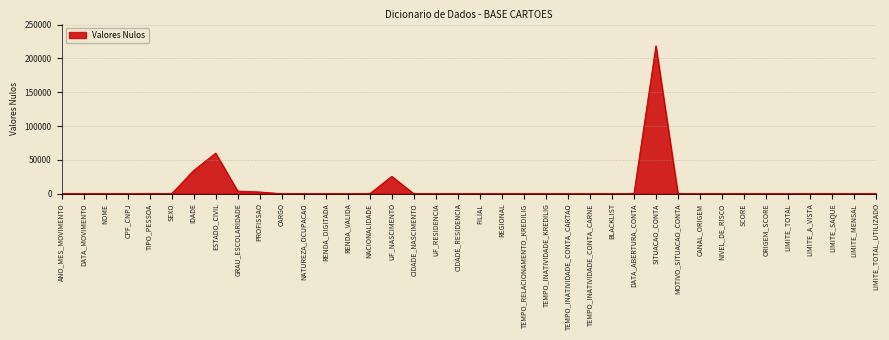

Is it true that the value at DATA_ABERTURA_CONTA is 0?

True